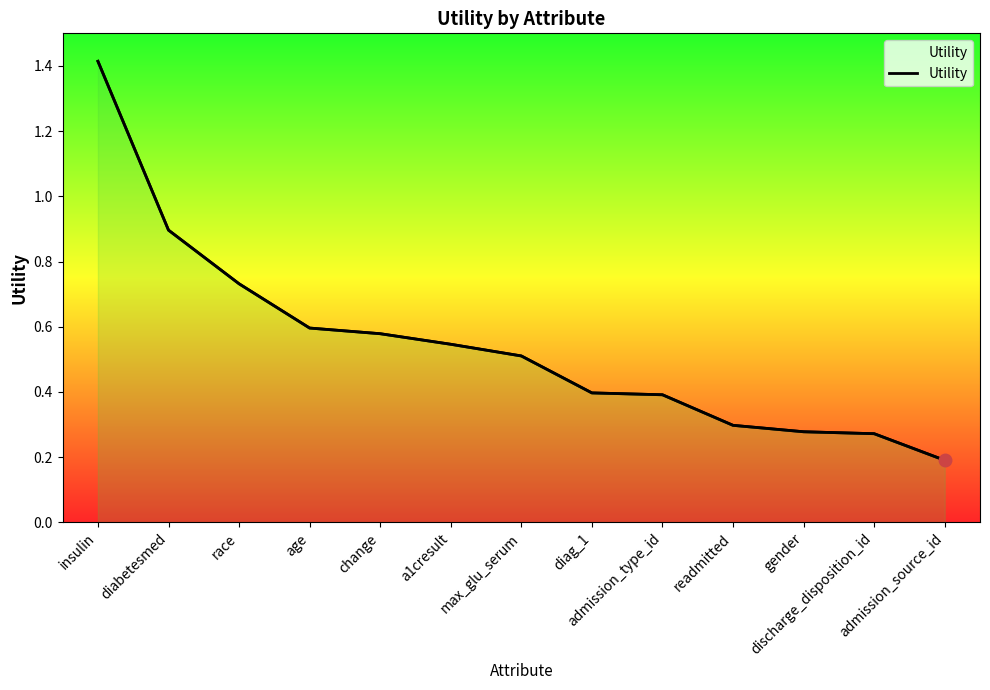

What is the sum of all values?

7.1